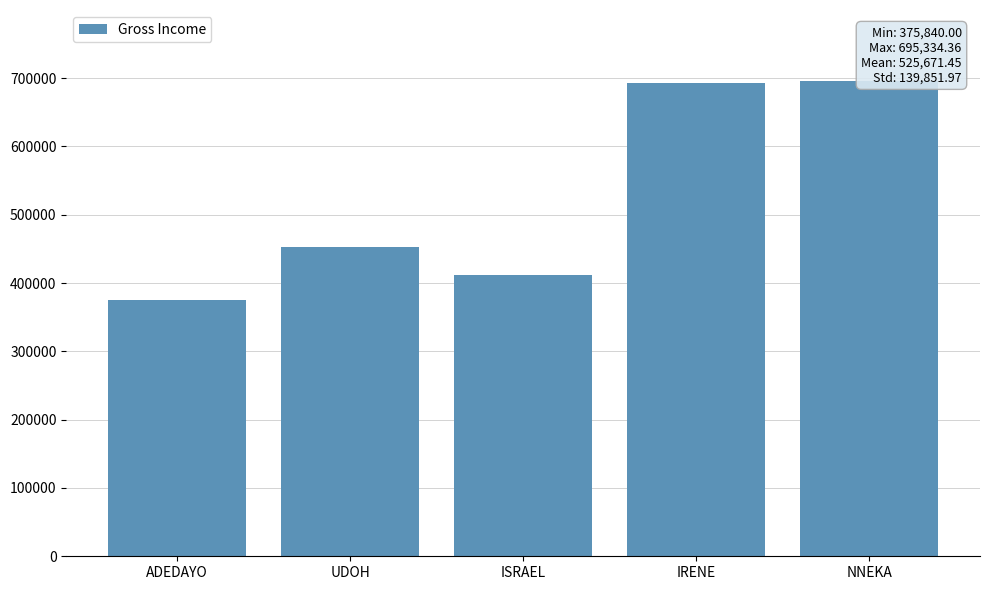

The chart shows a value of 620603.4 at ADEDAYO. True or false?

False